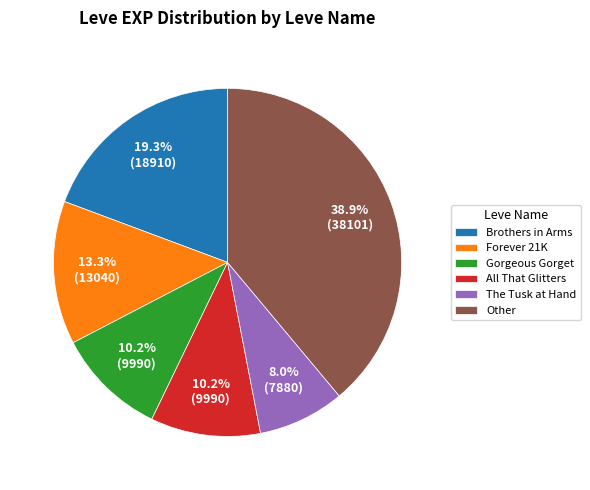

Between Gorgeous Gorget and Forever 21K, which is larger?

Forever 21K